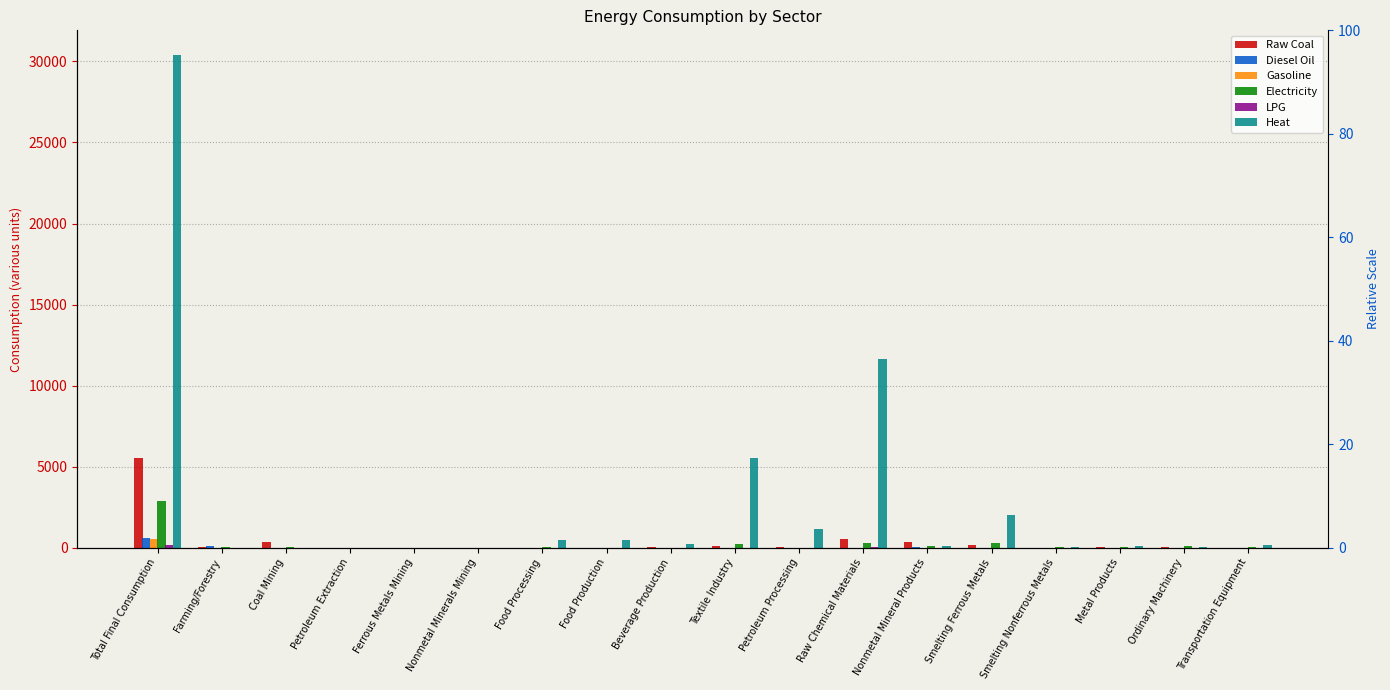

Reading left to right, list all the values displayed in this chart.

Raw Coal: 5550.1	63.1	329.1	1.1	0.8	18.8	19.1	12.8	33.1	140.2	69.7	530.9	368.7	190.0	16.2	34.8	36.4	6.3
Diesel Oil: 635.7	124.2	1.1	4.7	0.2	4.1	2.1	0.8	1.3	5.1	0.9	9.4	24.5	6.0	4.0	5.7	8.9	14.0
Gasoline: 554.2	16.5	0.2	0.4	0.1	0.1	0.6	0.3	1.1	5.4	0.6	4.6	2.4	1.4	0.7	4.0	5.6	4.7
Electricity: 2895.3	23.3	28.5	2.8	4.0	7.1	22.1	7.9	9.4	215.6	15.1	285.9	135.3	316.8	44.7	81.2	110.4	56.9
LPG: 144.1	0.0	0.0	0.1	0.0	0.0	0.1	0.3	0.0	0.9	0.7	25.6	2.9	1.8	1.6	0.9	0.7	2.9
Heat: 30397.1	0.0	13.6	11.5	0.0	0.0	473.1	483.1	224.3	5540.0	1174.8	11654.0	120.7	2014.2	71.0	95.5	58.8	145.0